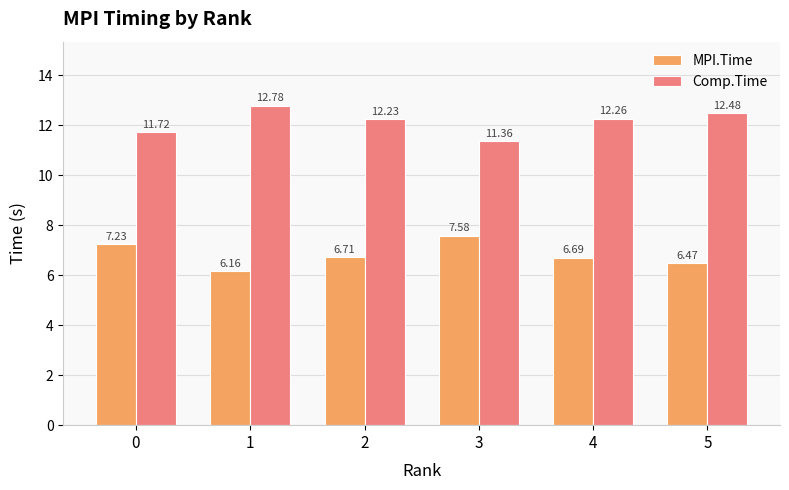

List the series in order of their peak value, highest first.

Comp.Time, MPI.Time